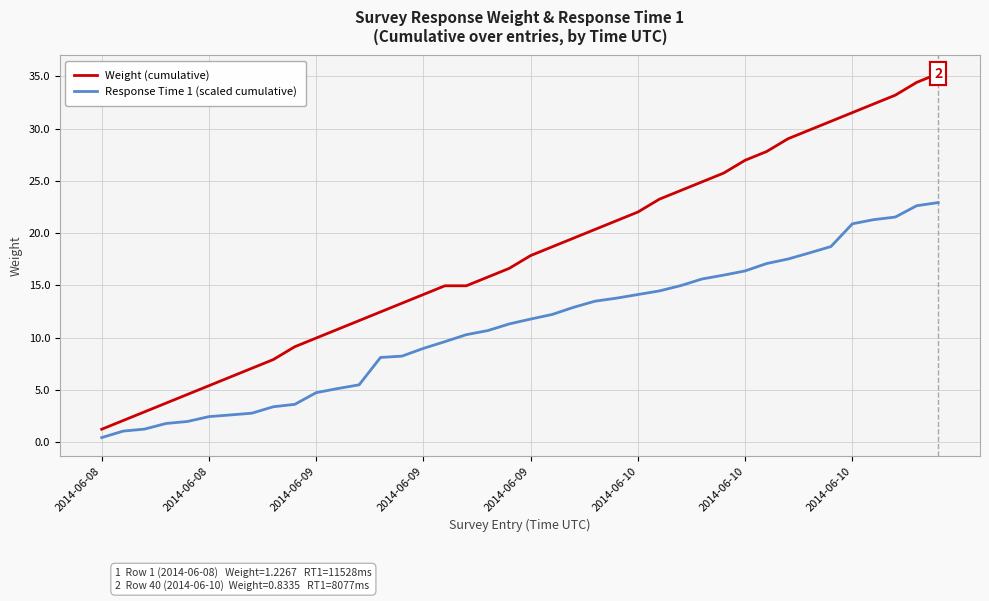

Which series has the largest total across all categories?

Weight (cumulative)